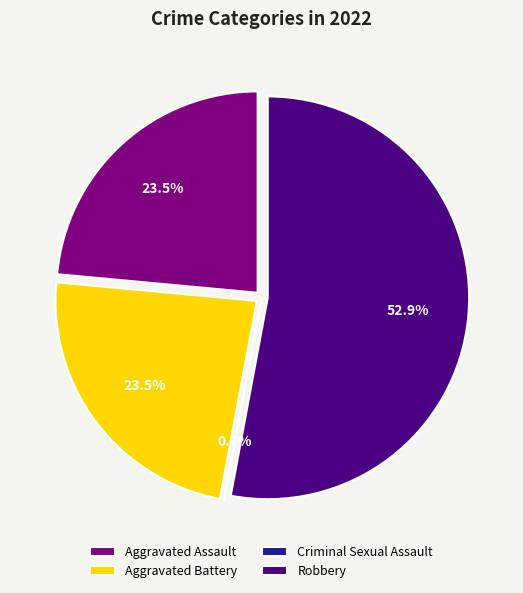

Is it true that Aggravated Assault is 32% of the pie?

False